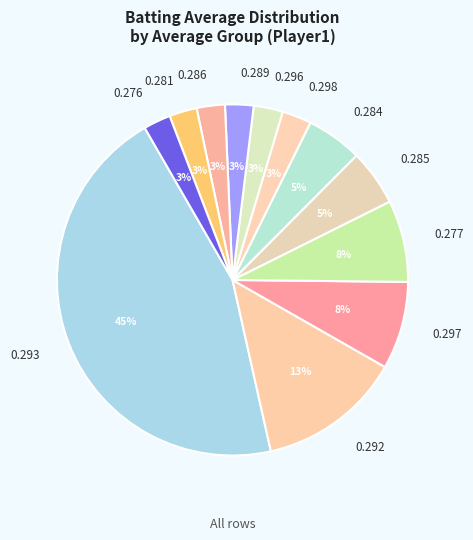

Is there any slice that represents more than half of the pie?

No